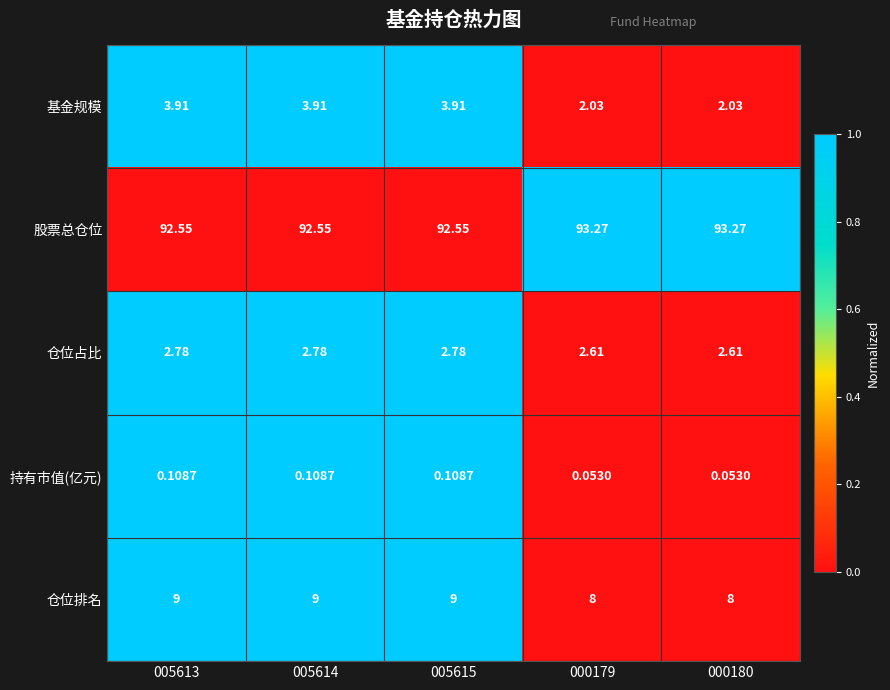

Is the value of 持有市值(亿元) at 000179 greater than the value of 仓位占比 at 005615?

No